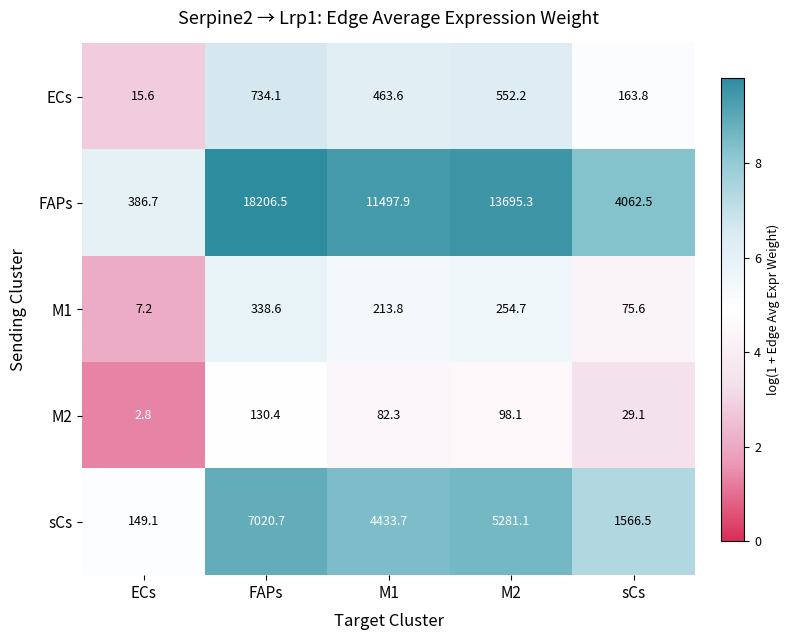

What is the sum of the FAPs values at FAPs and sCs?

22269.0